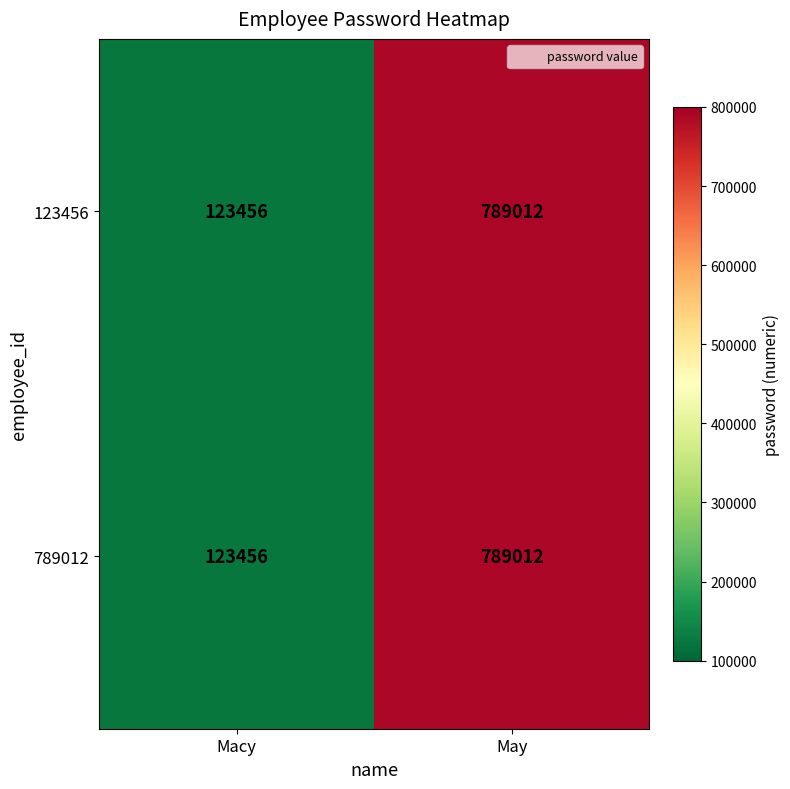

Reading left to right, what are all the values shown in this chart?

123456: Macy=123456	May=789012
789012: Macy=123456	May=789012